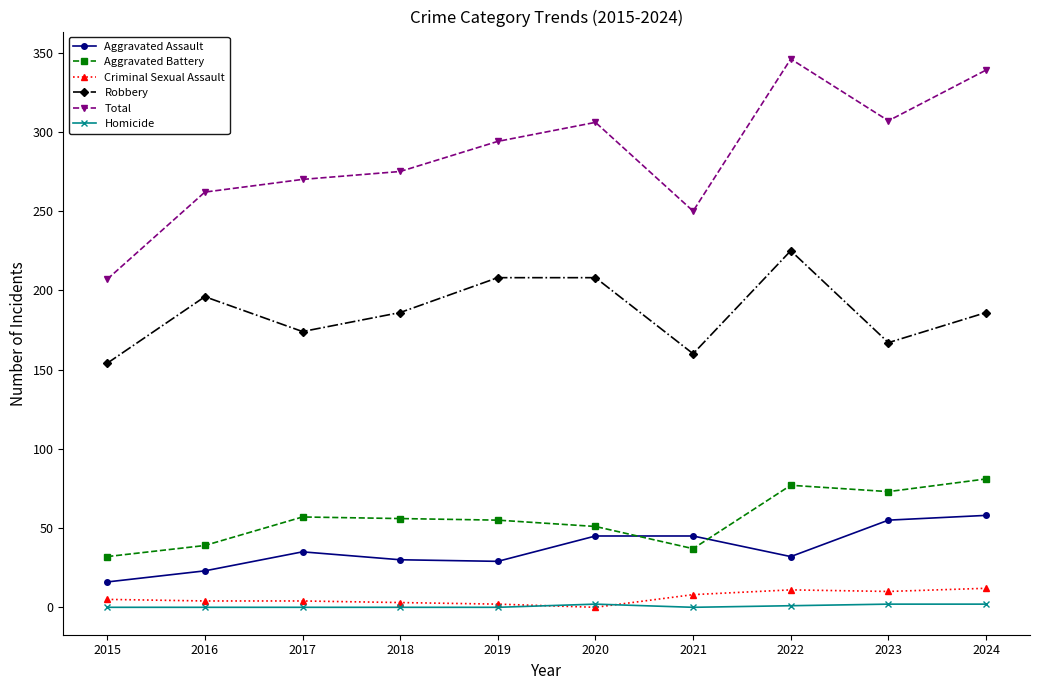

What is the maximum value for Homicide?

2